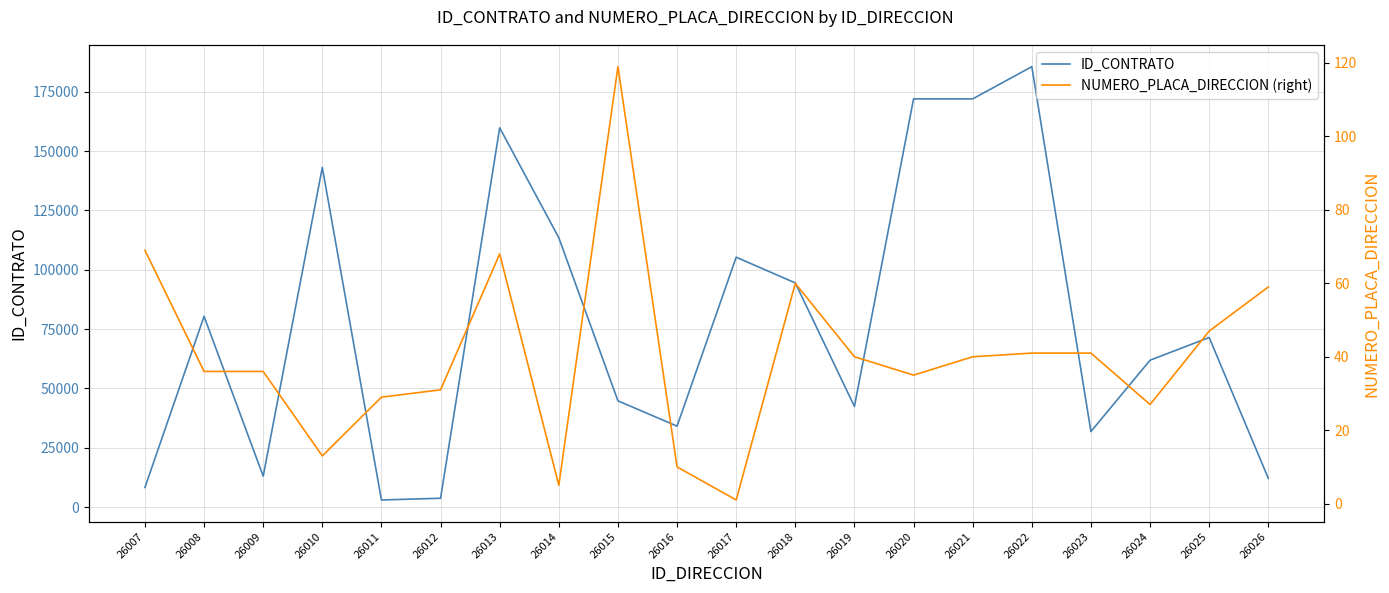

How many lines are shown in the chart?

2